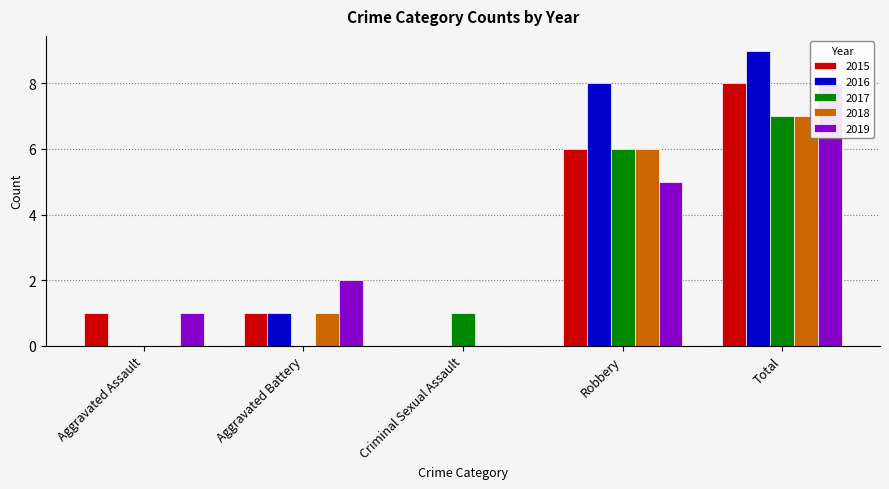

Are the bars grouped side by side (vs. stacked)?

Yes